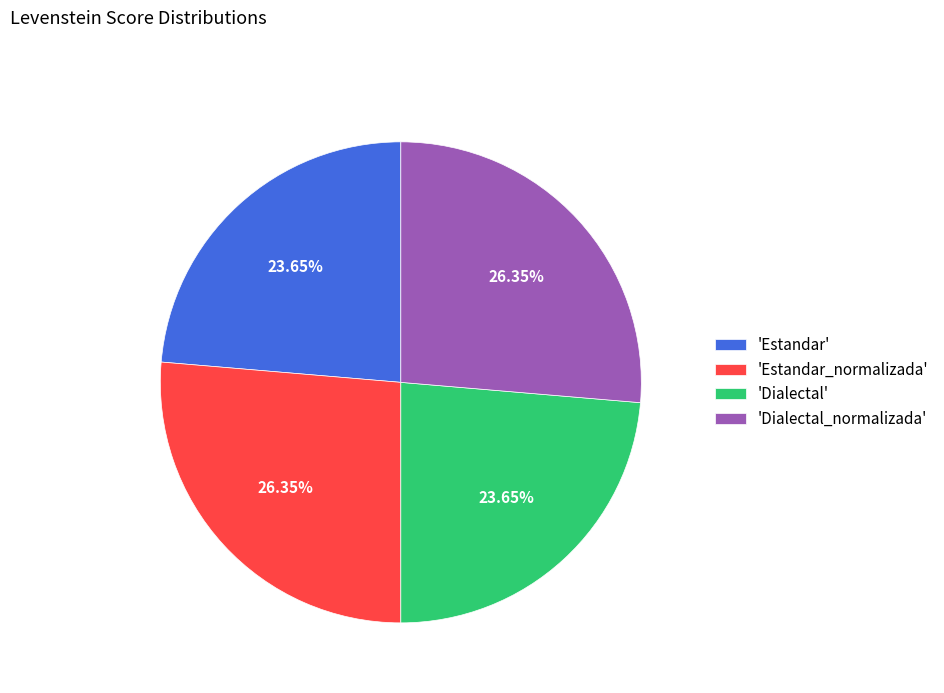

Does any single category account for the majority?

No